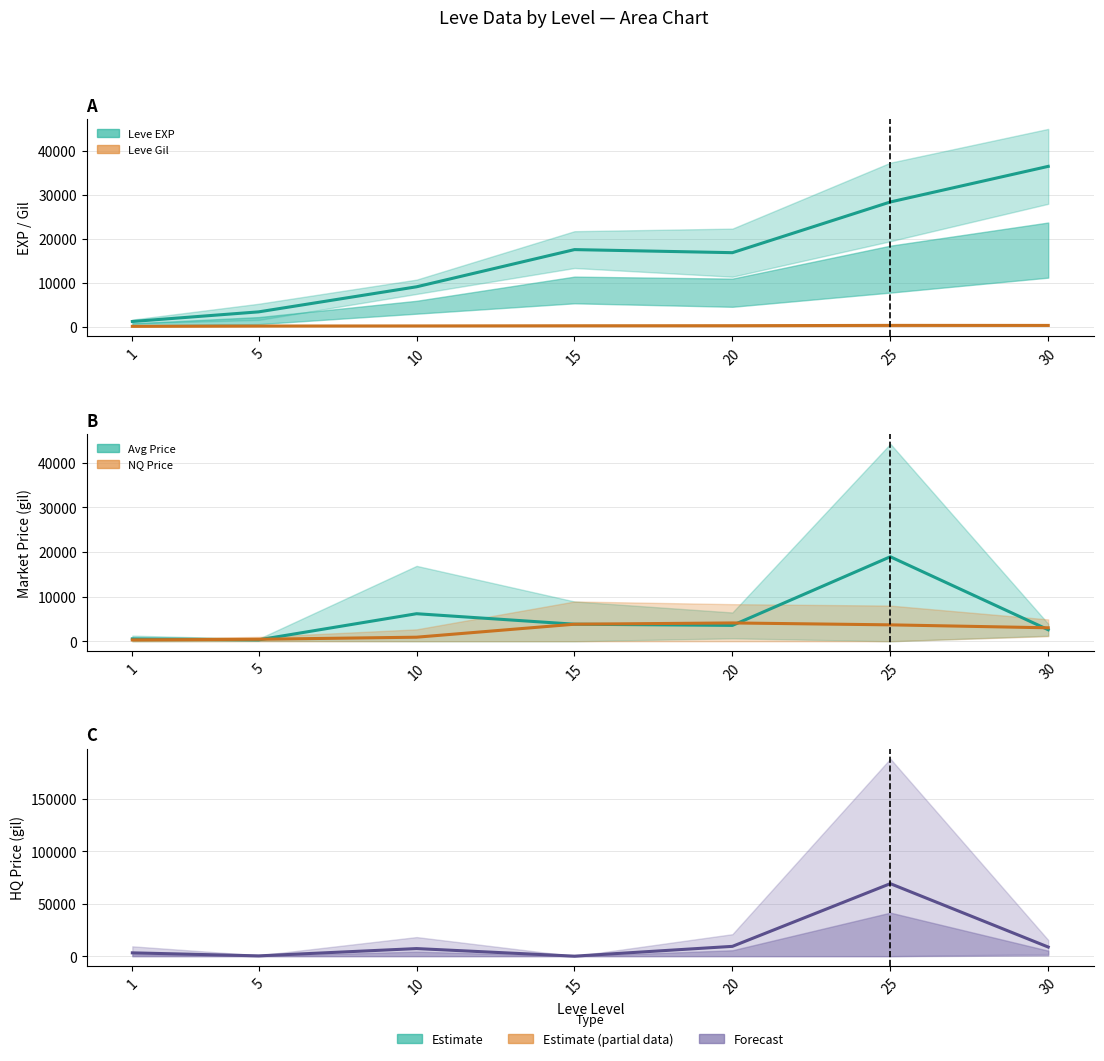

List the series in order of their peak value, highest first.

LevePriceHQ, Leve EXP, currentAveragePrice, LevePriceNQ, Leve Gil